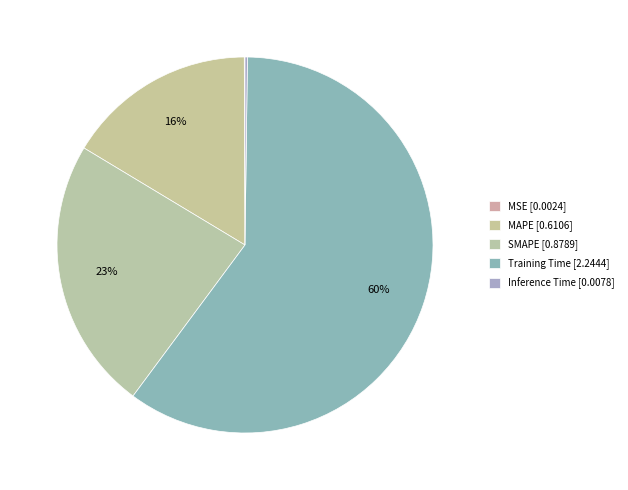

To the nearest percent, what portion does SMAPE represent?

23%